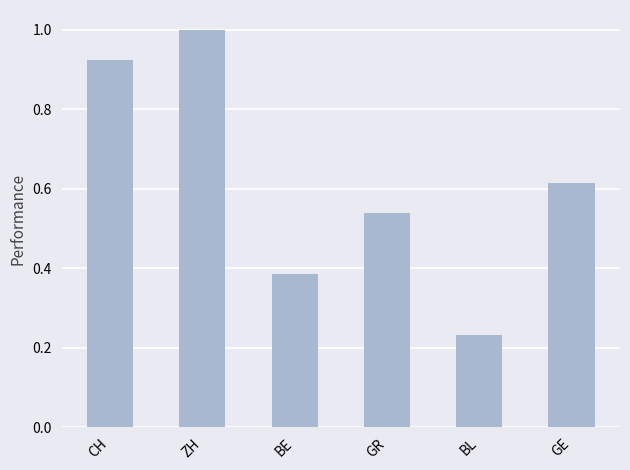

Rank the categories by value from lowest to highest.

BL, BE, GR, GE, CH, ZH